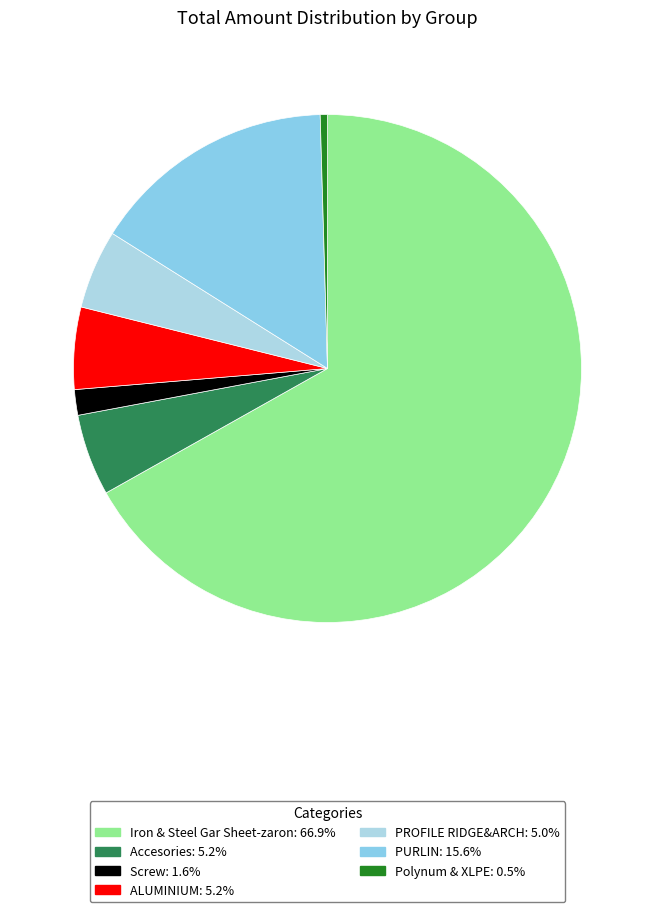

What is the largest slice in the pie chart?

Iron & Steel Gar Sheet-zaron